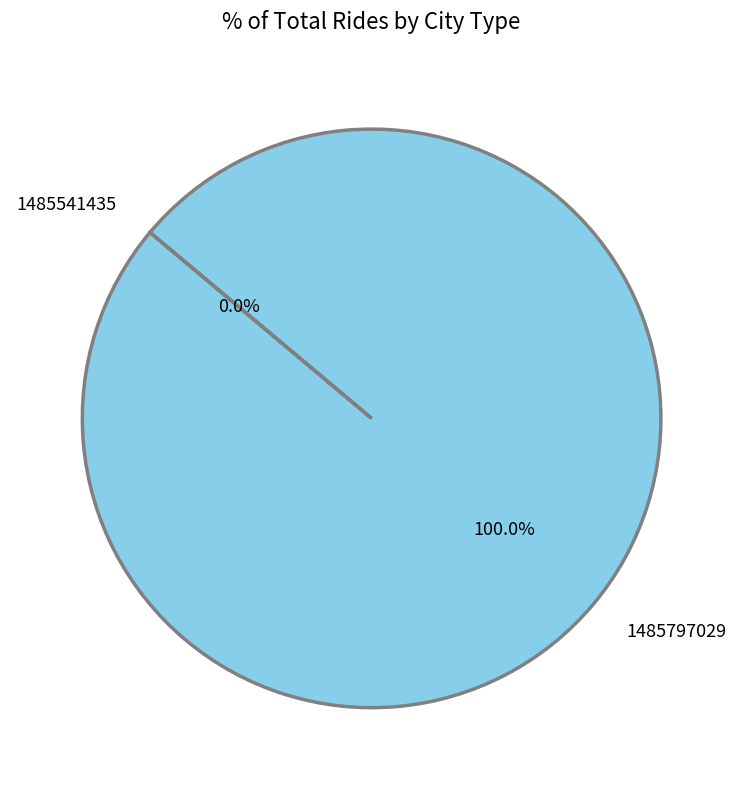

Which category has the biggest portion of the pie?

1485797029